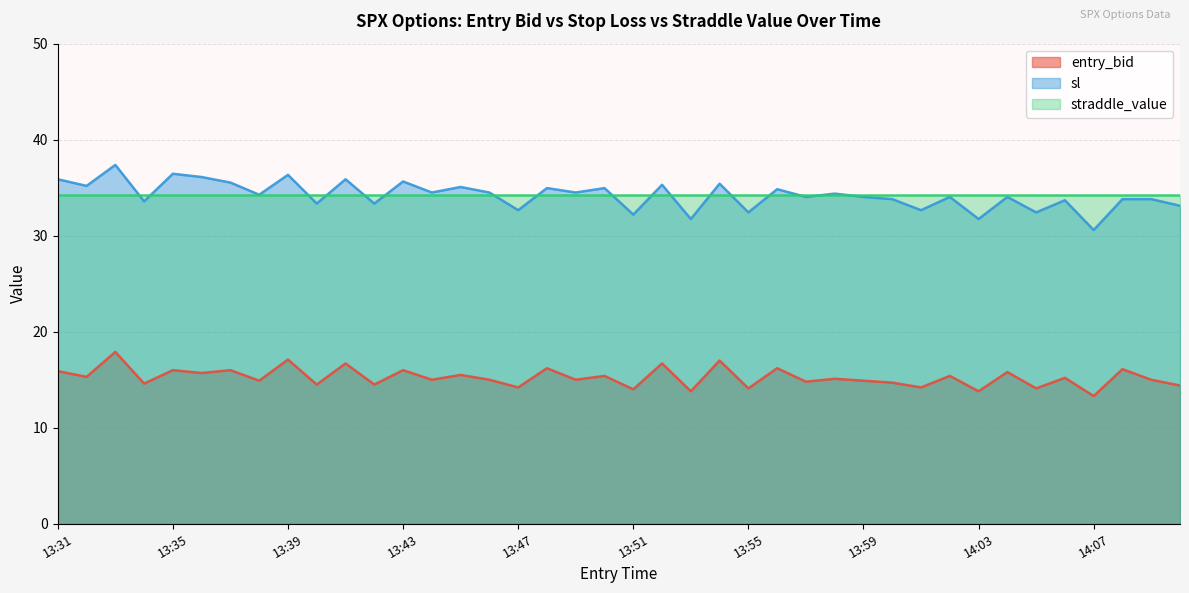

True or false: sl and entry_bid intersect in this chart.

False